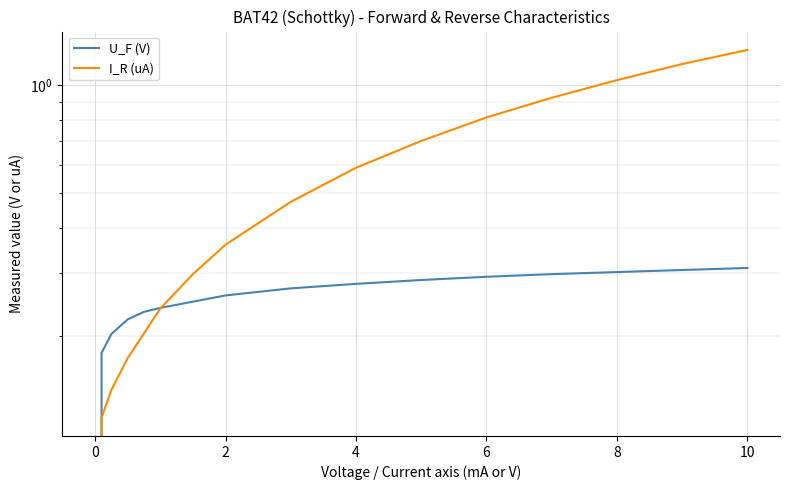

Reading left to right, list all the values displayed in this chart.

U_F (V): 0.0	0.2	0.2	0.2	0.2	0.2	0.3	0.3	0.3	0.3	0.3	0.3	0.3	0.3	0.3
I_R (uA): 0.0	0.1	0.1	0.2	0.2	0.3	0.4	0.5	0.6	0.7	0.8	0.9	1.0	1.1	1.3